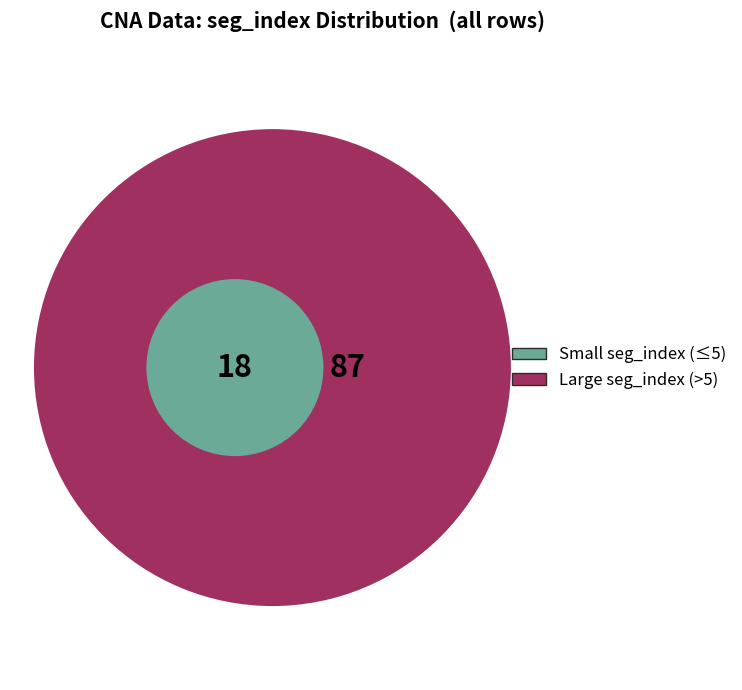

Is it true that 5 is 5% of the pie?

True